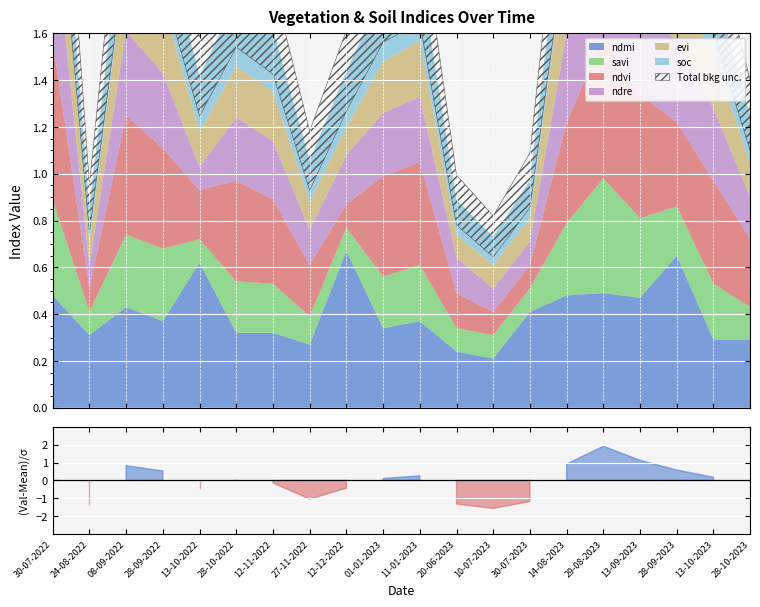

Which category has the lowest value in the evi series?

24-08-2022